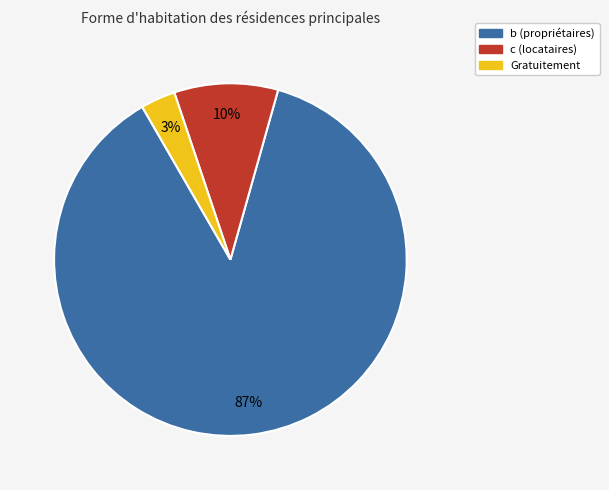

Is there any slice that represents more than half of the pie?

Yes